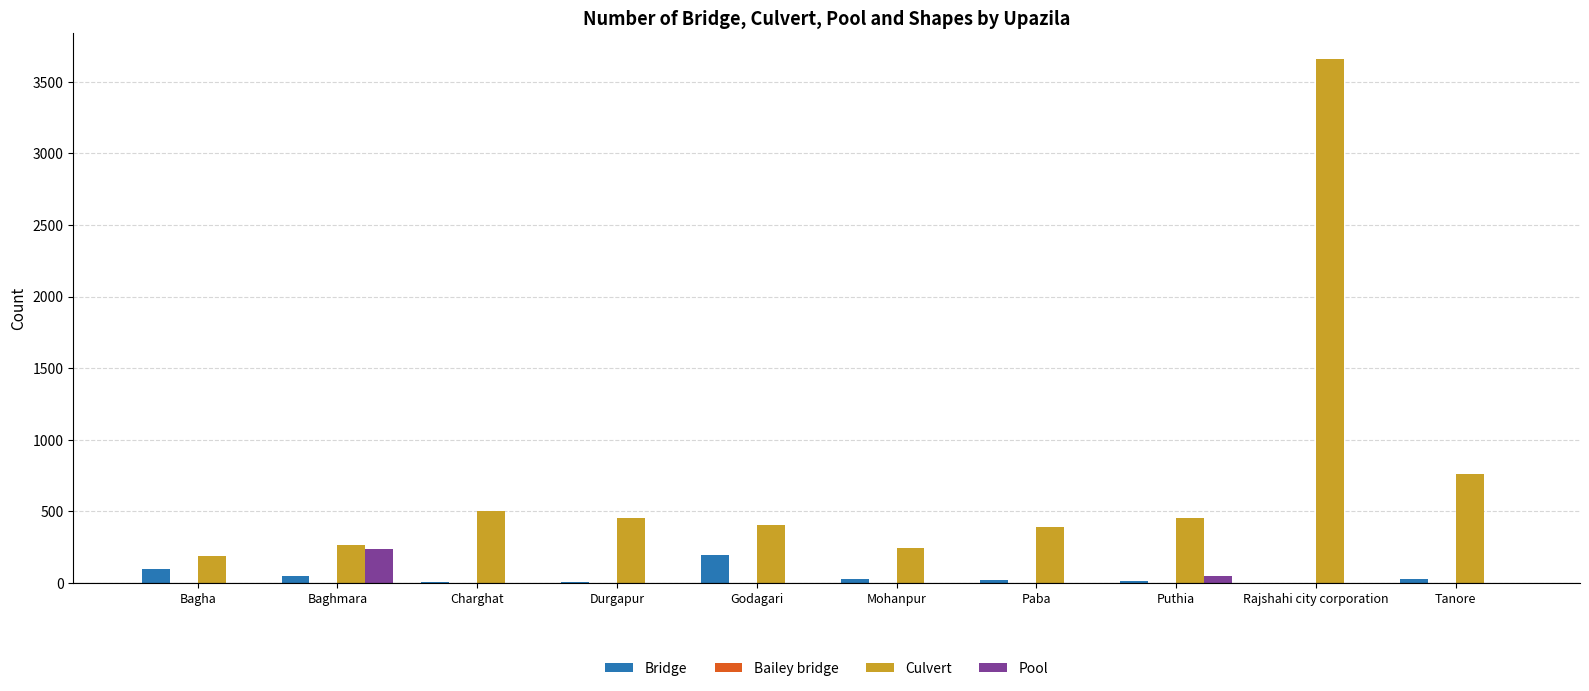

At which category is the sum across all series the highest?

Rajshahi city corporation